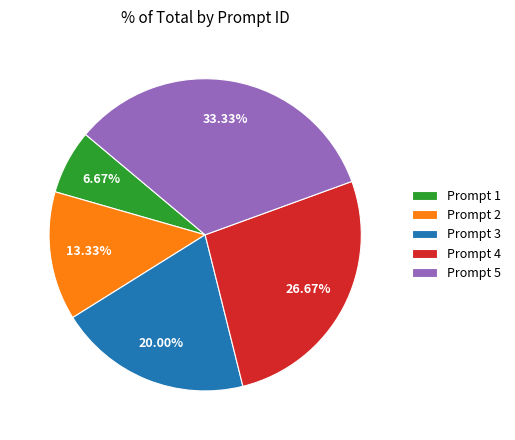

How many slices are in this pie chart?

5